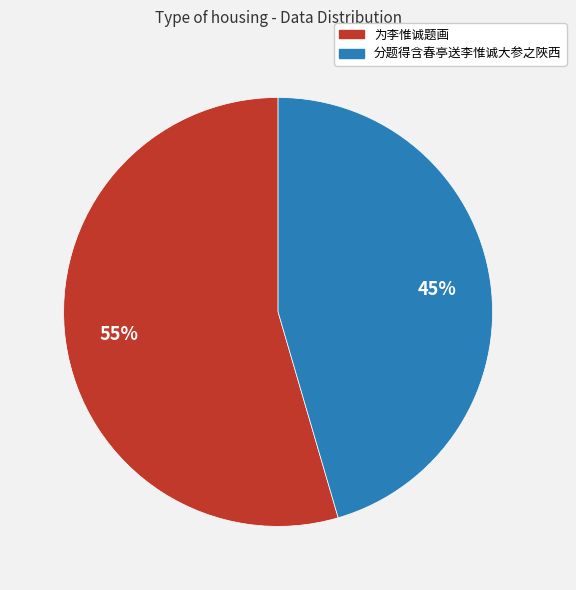

Combined, do 分题得含春亭送李惟诚大参之陜西 and 为李惟诚题画 account for over 50%?

Yes